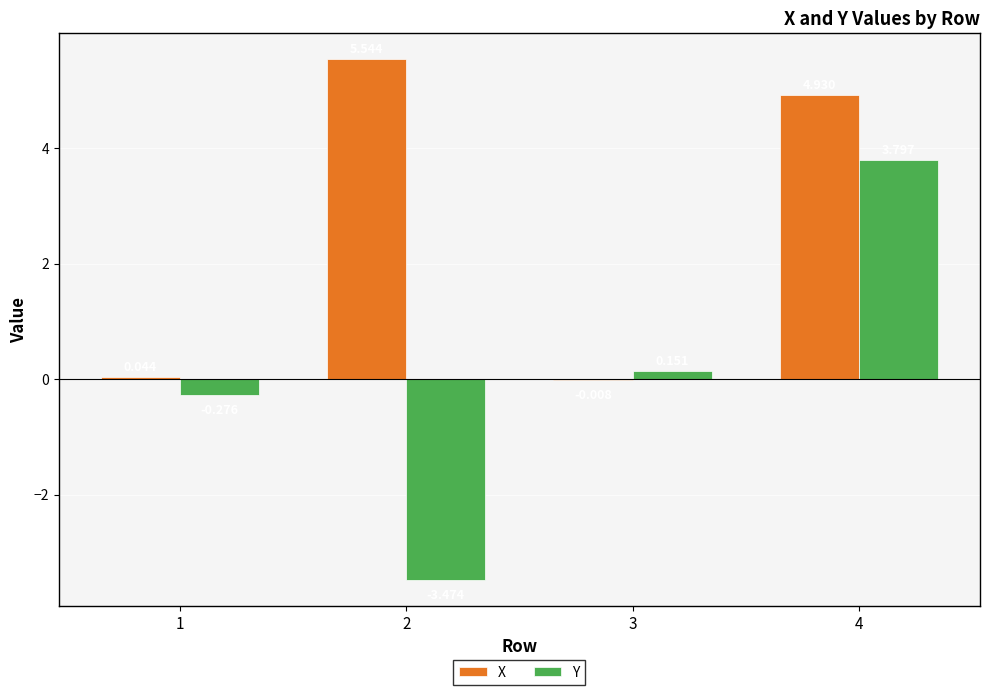

Where does the Y series first go above 0?

3